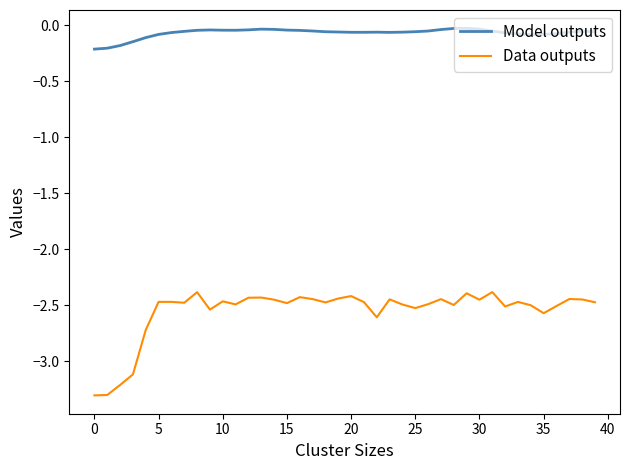

Count the number of data series in this chart.

2